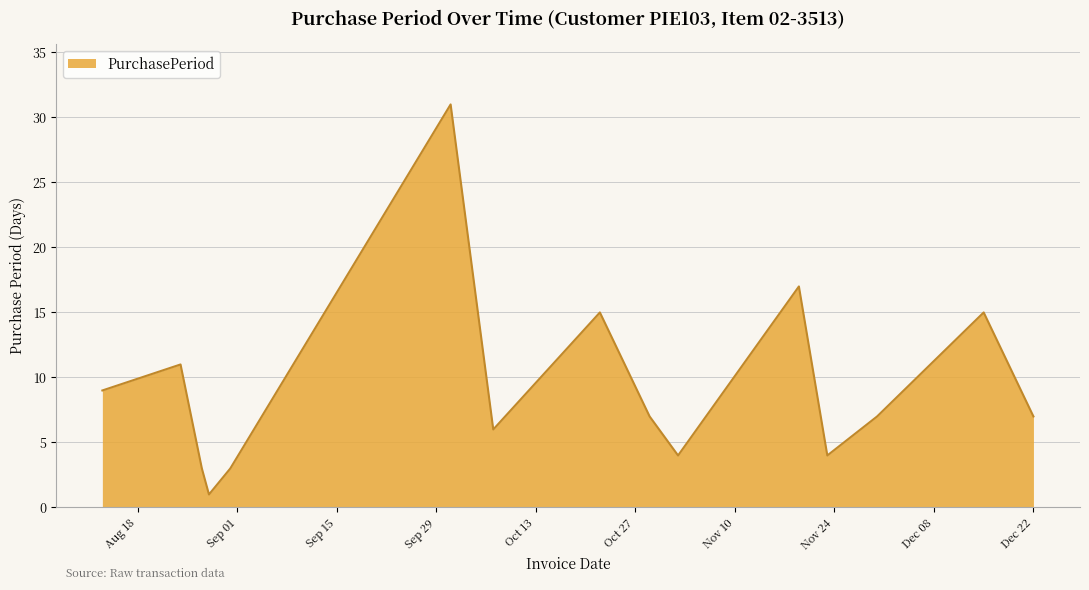

What is the greatest value displayed?

31